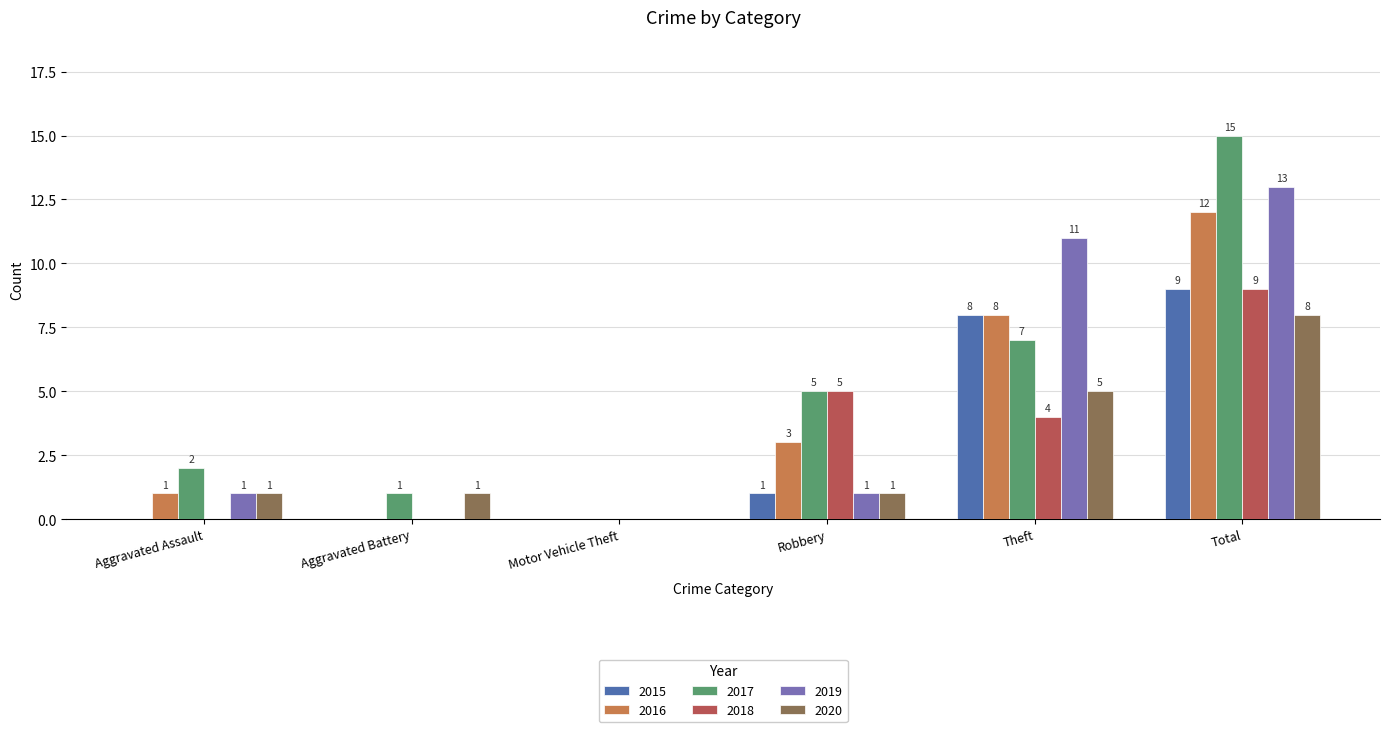

How many positive values does the 2018 series have?

3